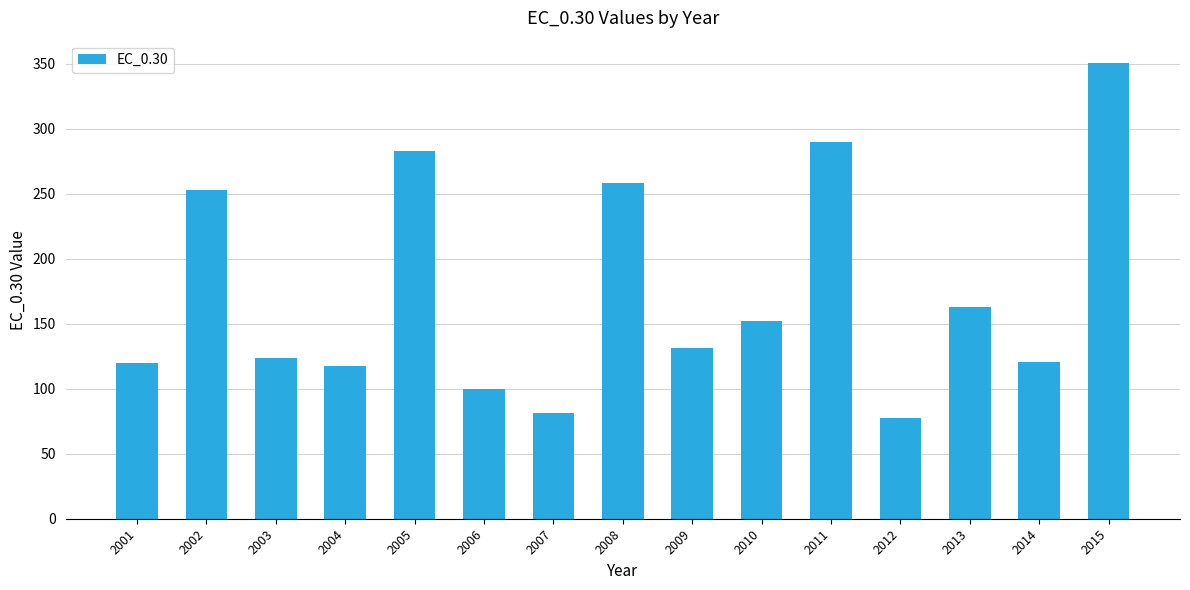

Which label corresponds to the largest value in the chart?

2015